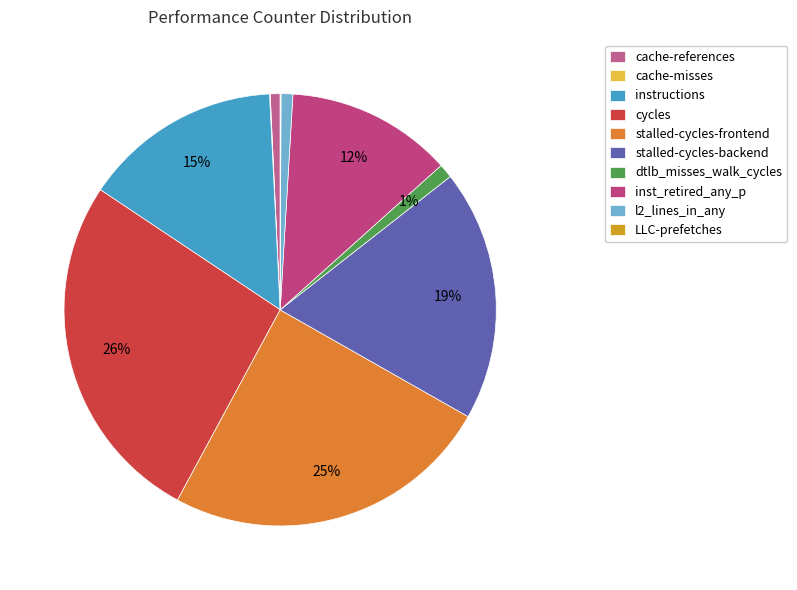

What is the smallest slice in the pie chart?

cache-misses